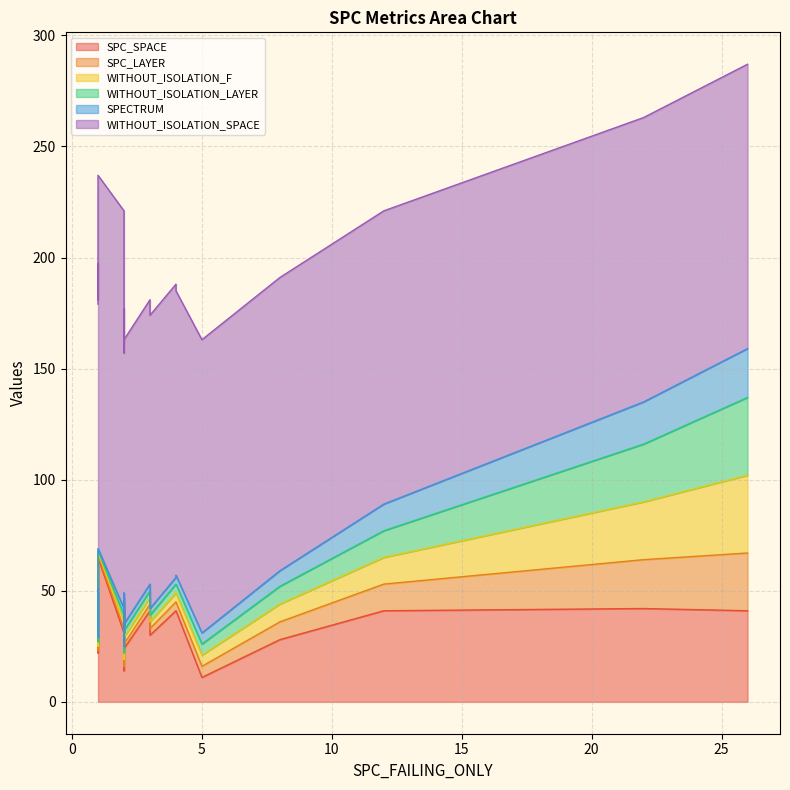

Rank the series at 11 from lowest to highest value.

SPECTRUM, SPC_LAYER, WITHOUT_ISOLATION_F, WITHOUT_ISOLATION_LAYER, SPC_SPACE, WITHOUT_ISOLATION_SPACE